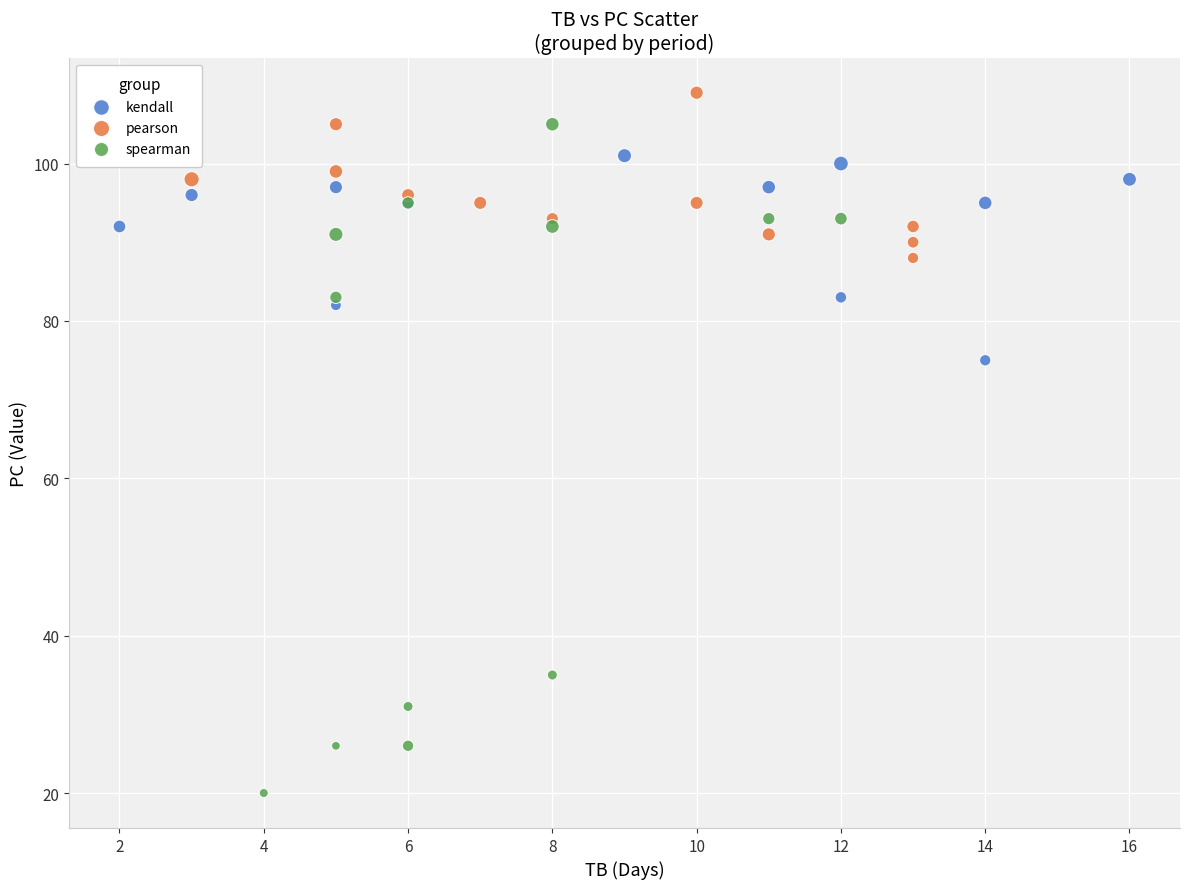

Which series contains the lowest Y value?

spearman